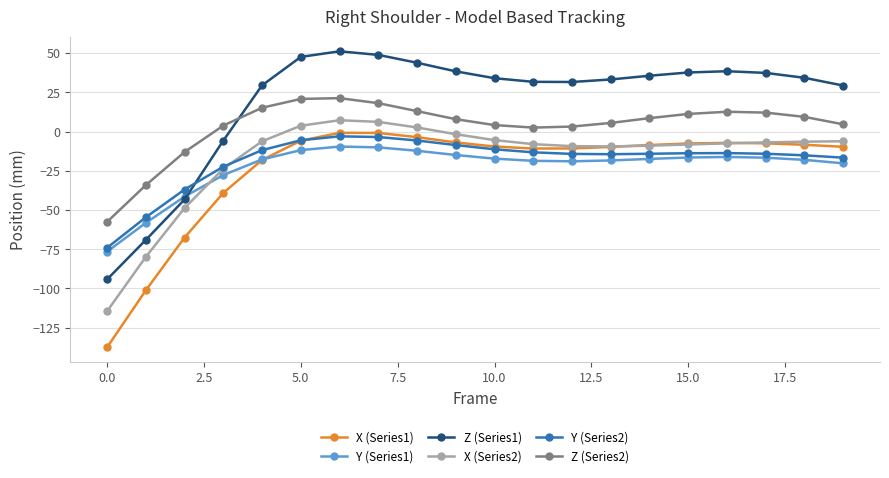

Does the chart have visible grid lines?

Yes